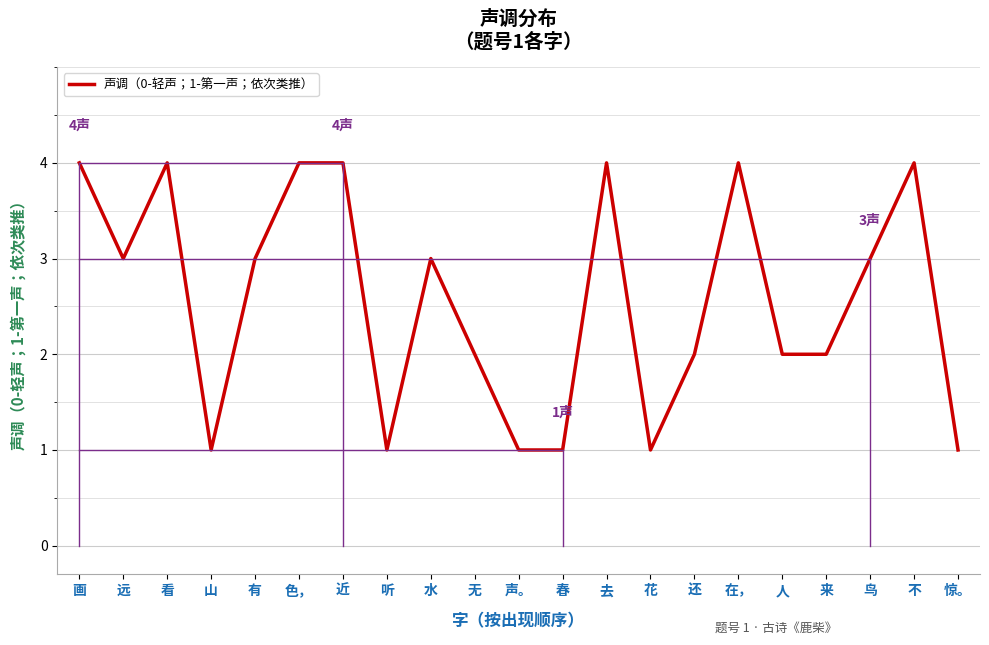

Read the value at 色，.

4